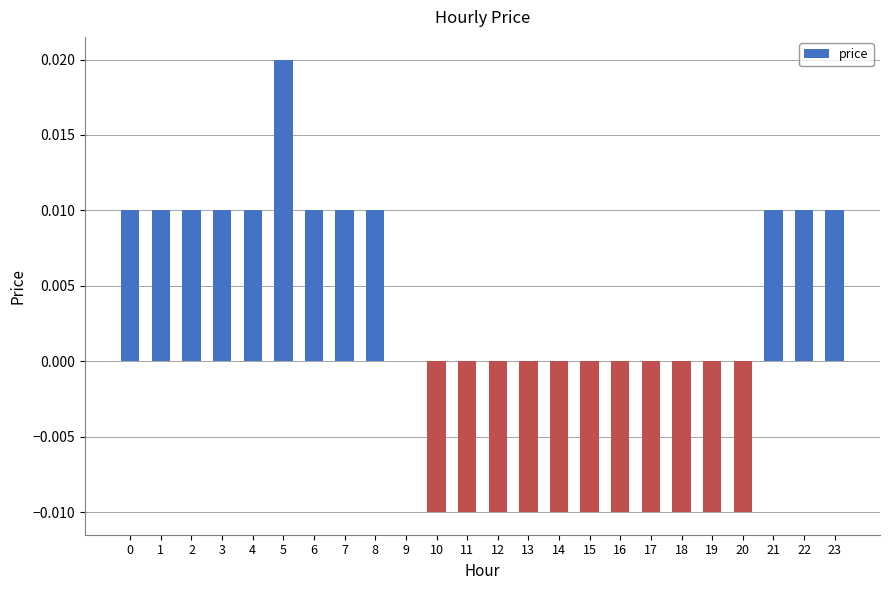

Which label corresponds to the largest value in the chart?

5